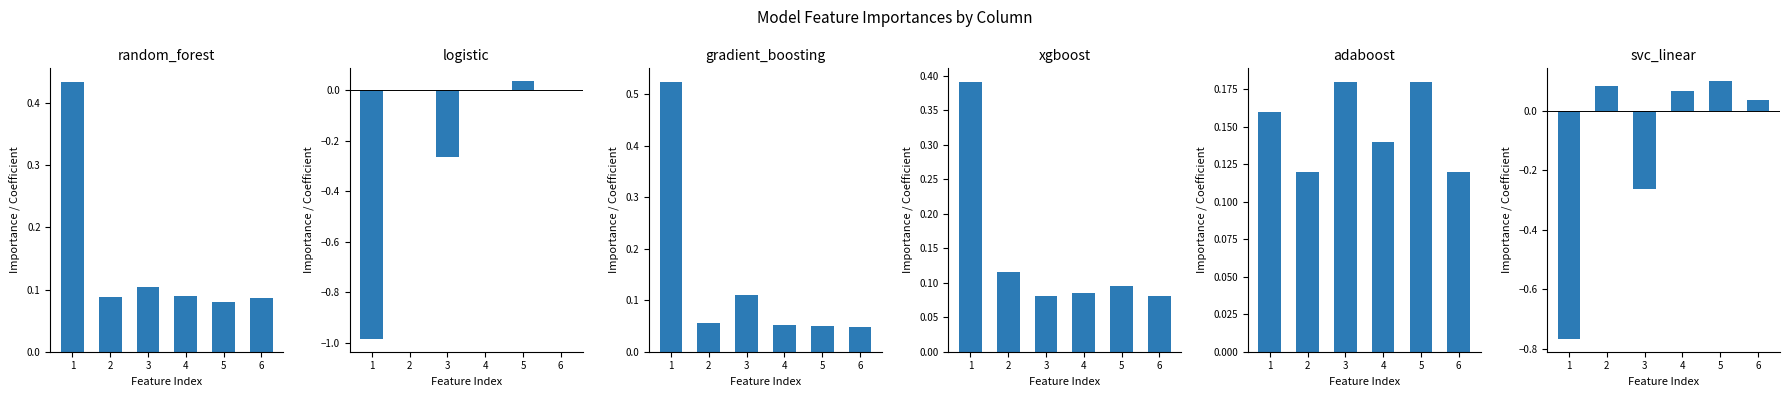

How many distinct data groups are displayed?

6